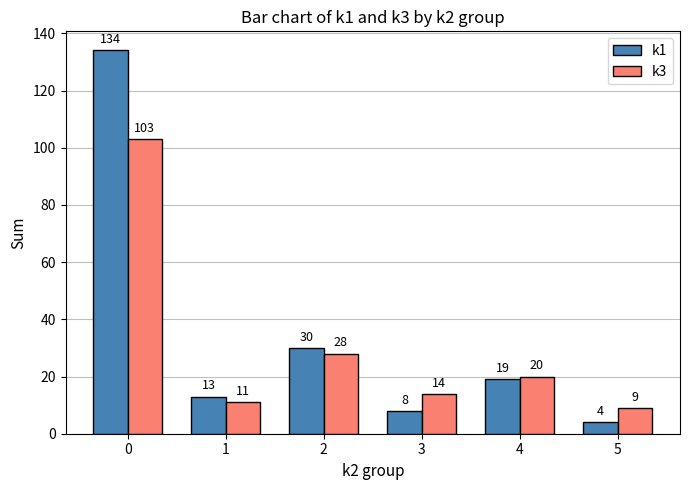

Which category has the lowest value in the k3 series?

5